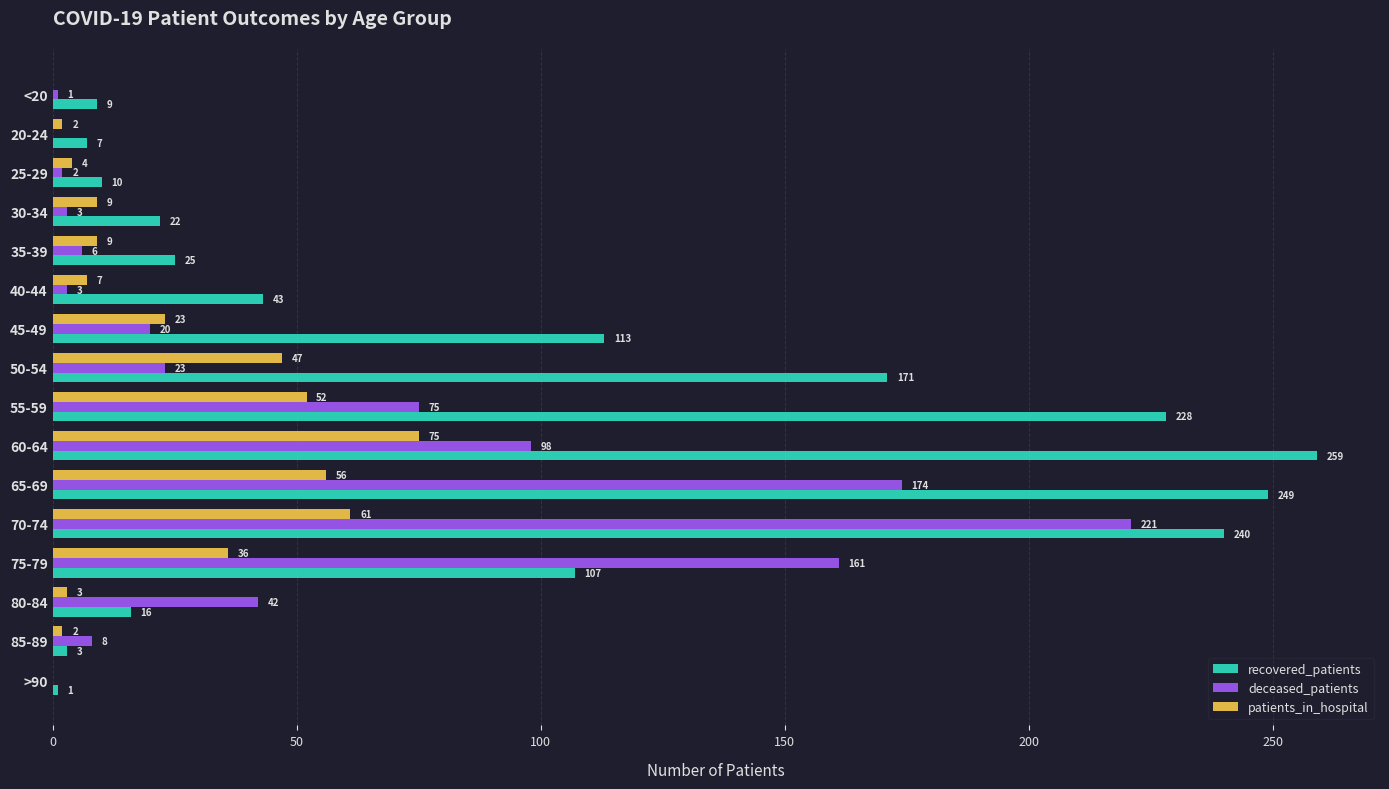

At which category is the sum across all series the highest?

70-74